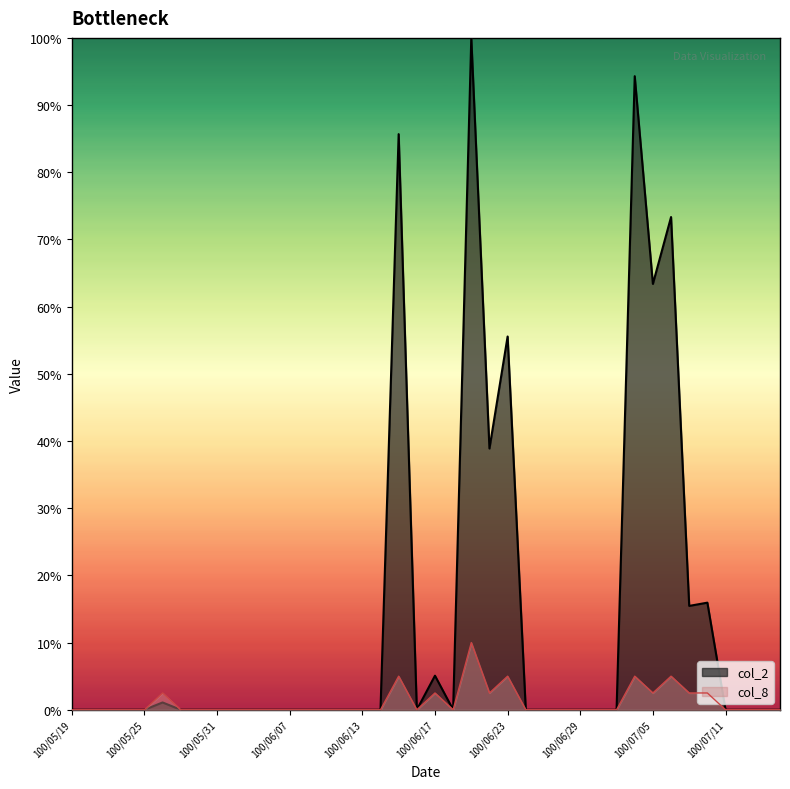

What is the label of the 4th point from the left?

100/05/24